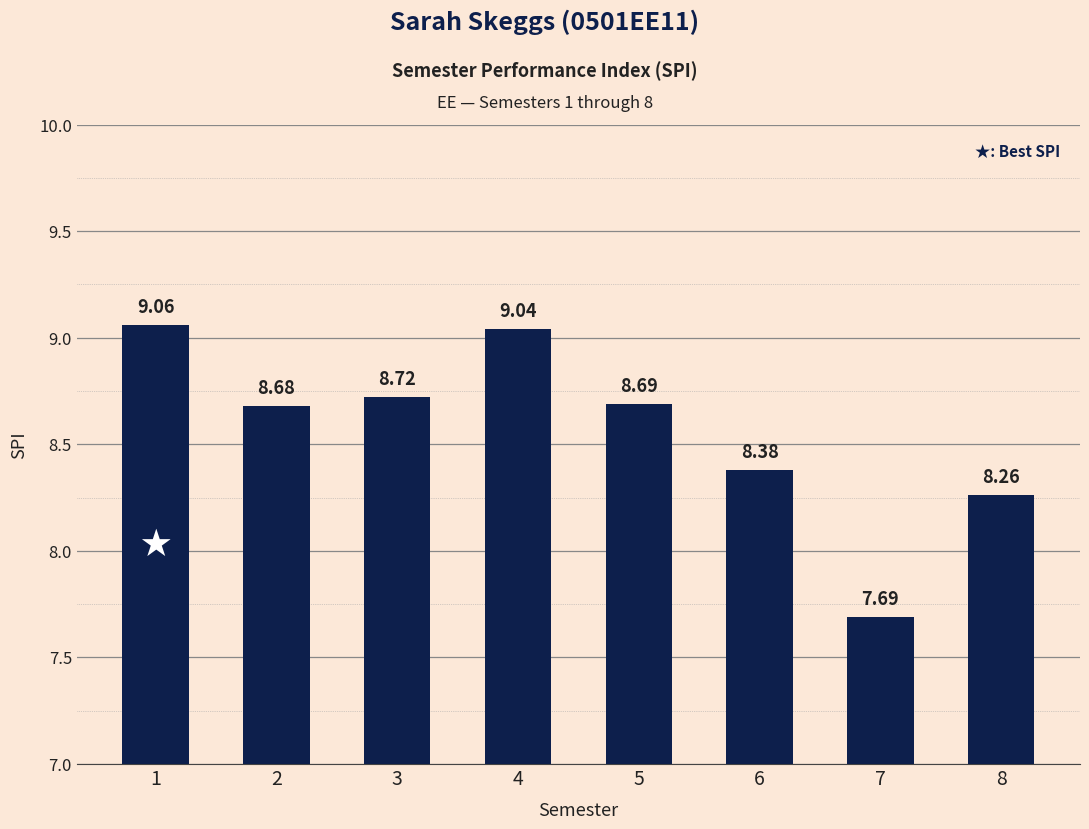

What is the smallest value displayed?

7.7